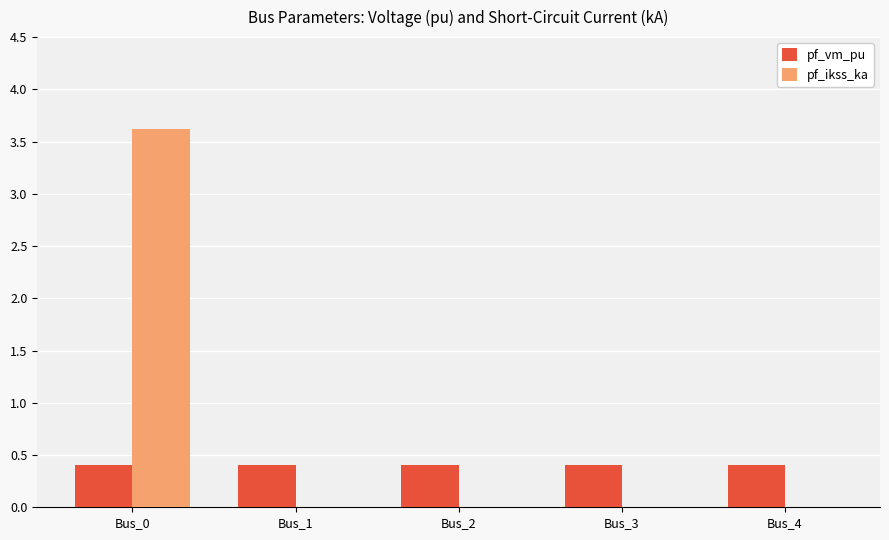

Which series has the largest total across all categories?

pf_ikss_ka